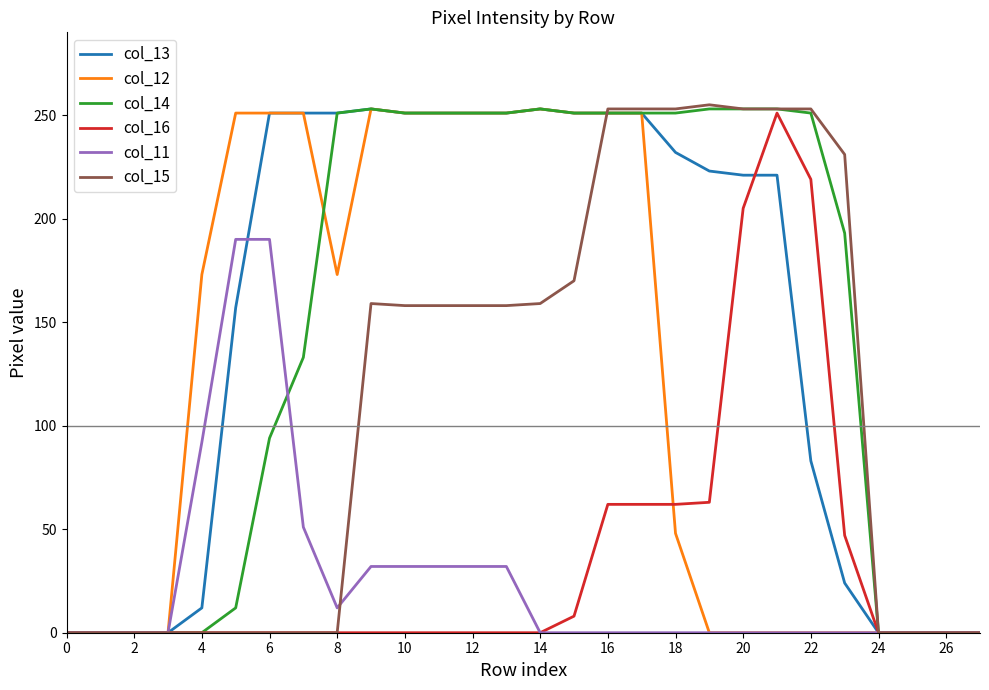

What is the greatest value displayed?

255